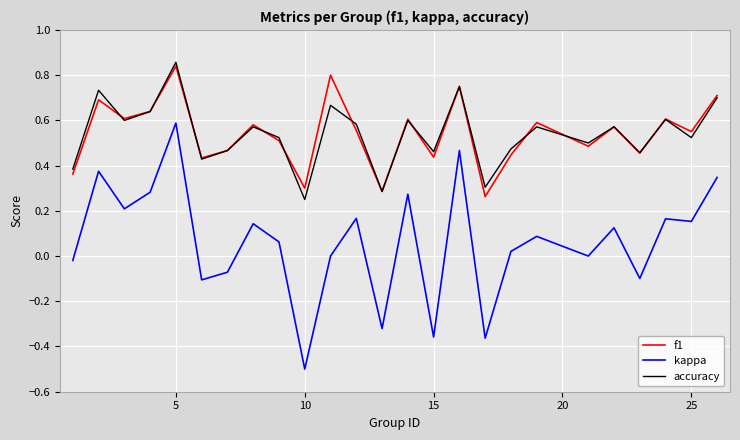

Which series has the widest spread of values?

kappa